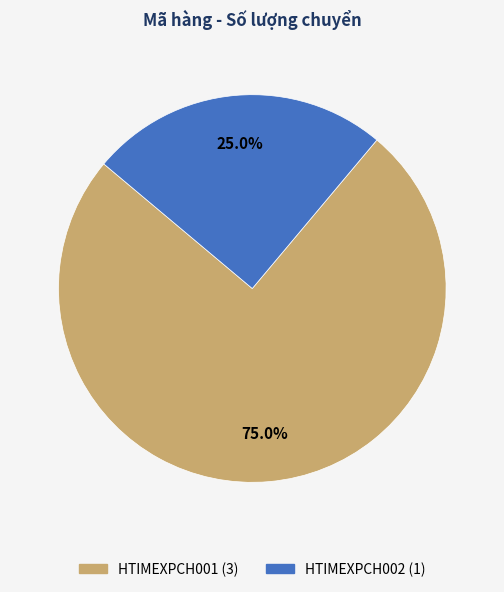

To the nearest percent, what is the average slice percentage?

50%